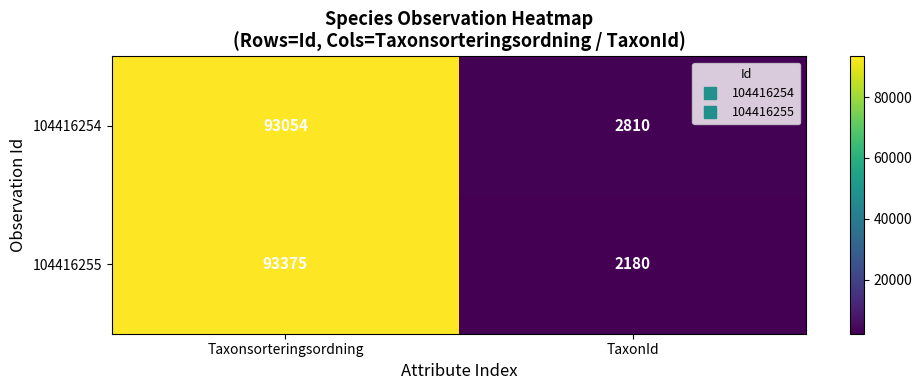

Which series has the largest total across all categories?

104416254